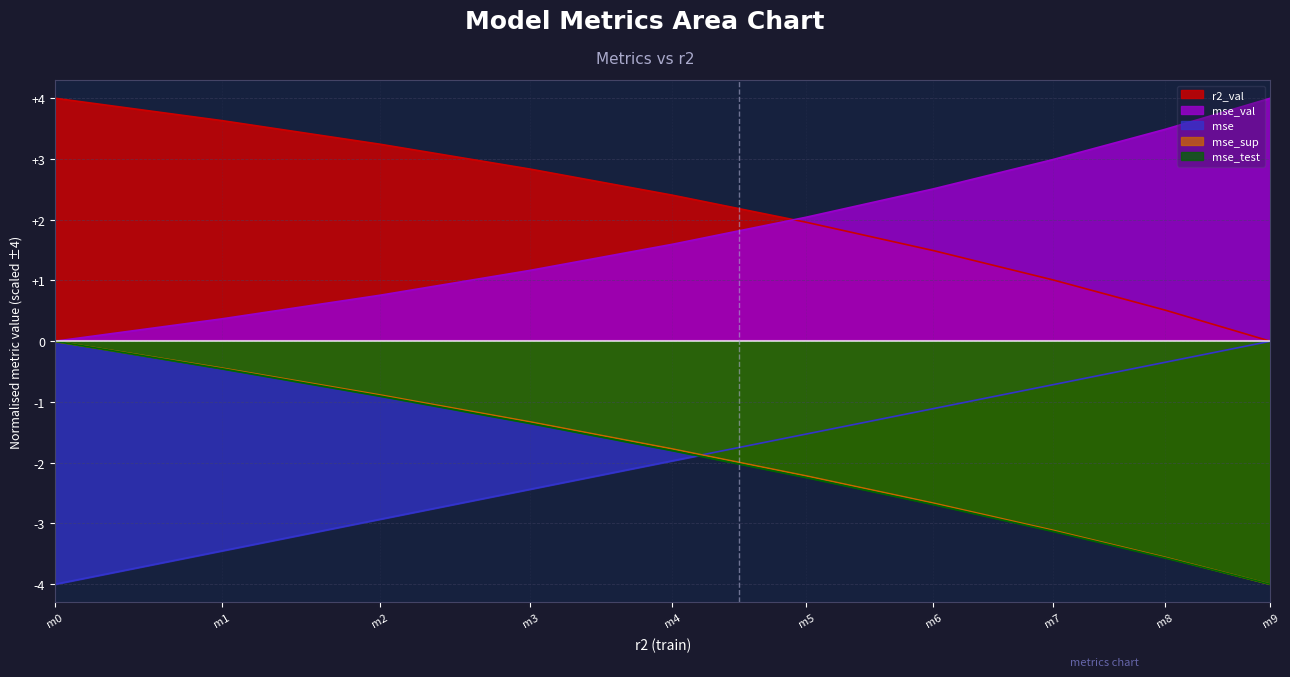

Is the value of mse at m0 greater than the value of mse_val at m2?

No